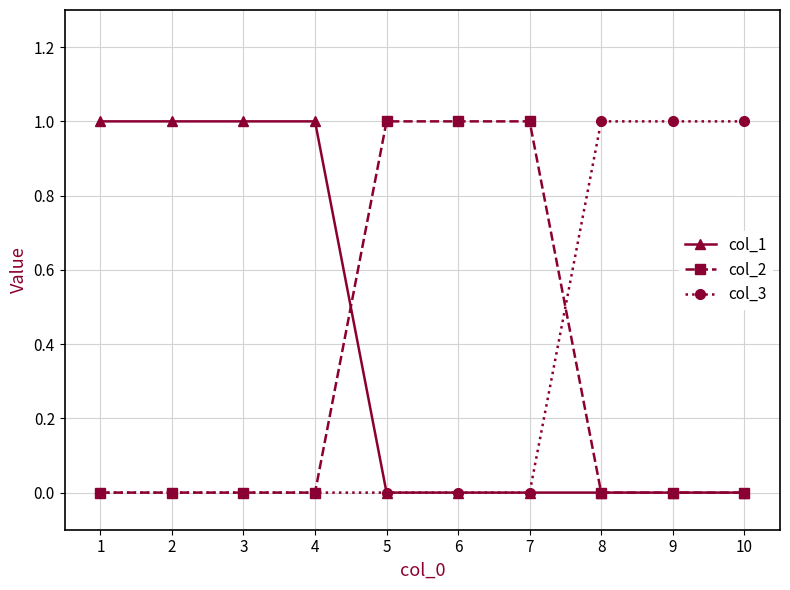

Which series has the largest total across all categories?

col_1